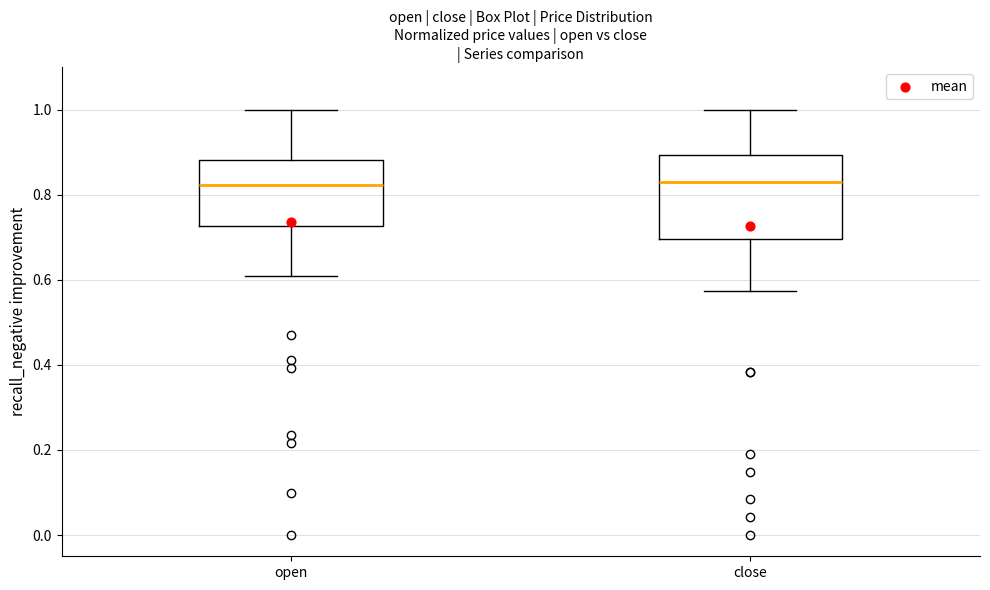

Where is the upper edge of the box for open on the y-axis? The values are not printed on the chart, so give them approximately, as read against the axis.

0.88